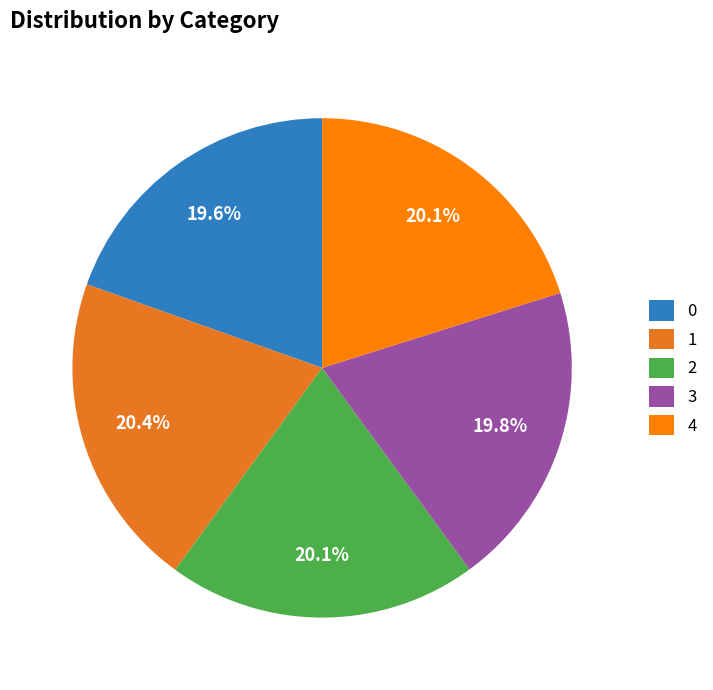

What percentage is NOT represented by 4?

79.9%